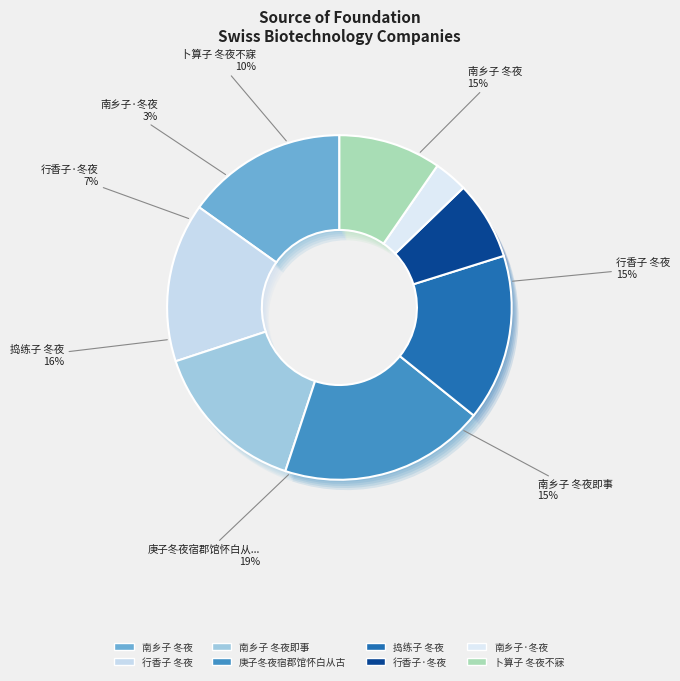

What is the largest slice in the pie chart?

庚子冬夜宿郡馆怀白从古